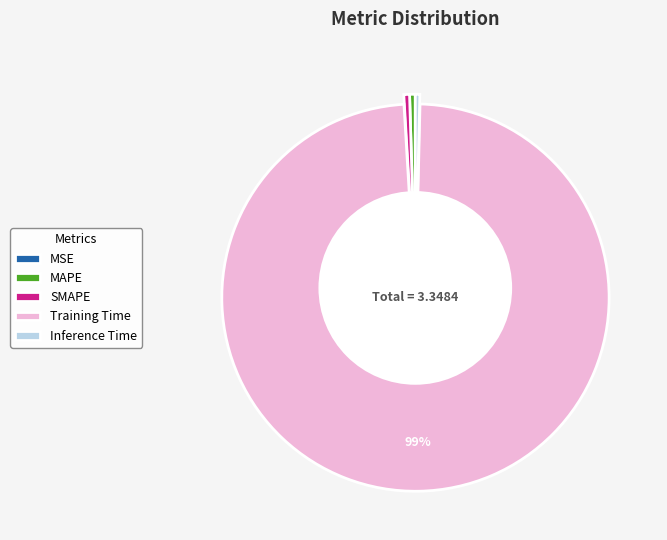

Does Training Time represent more than half of the total?

Yes